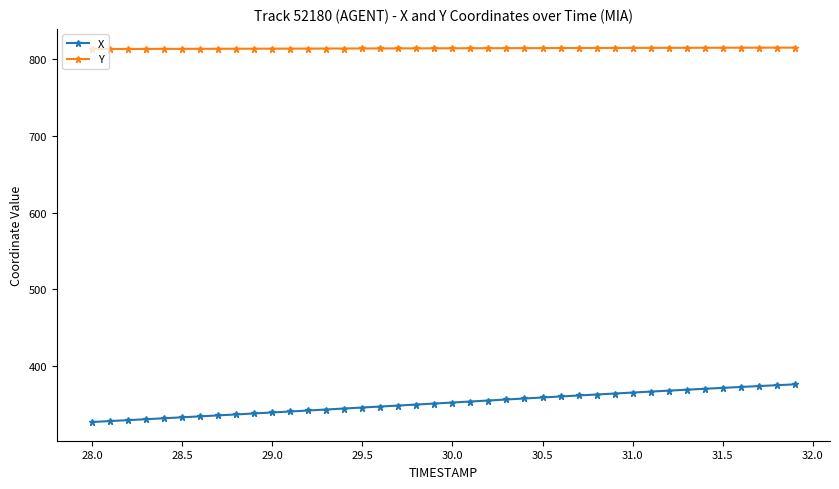

What is the difference between the second highest and second lowest values in the X series?

46.9